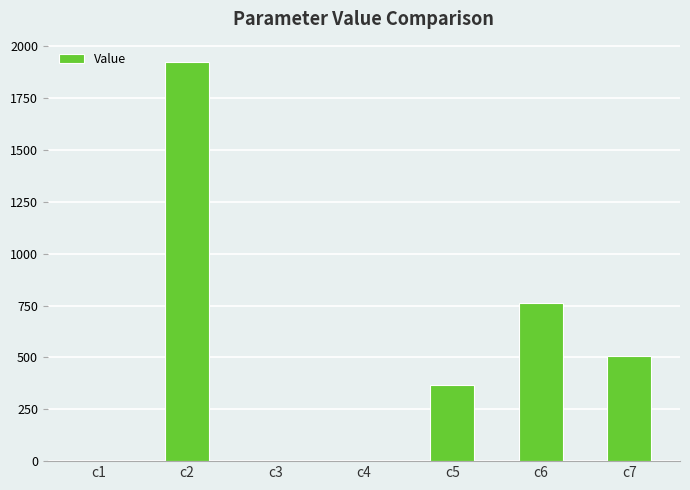

How many data points does each series have?

7